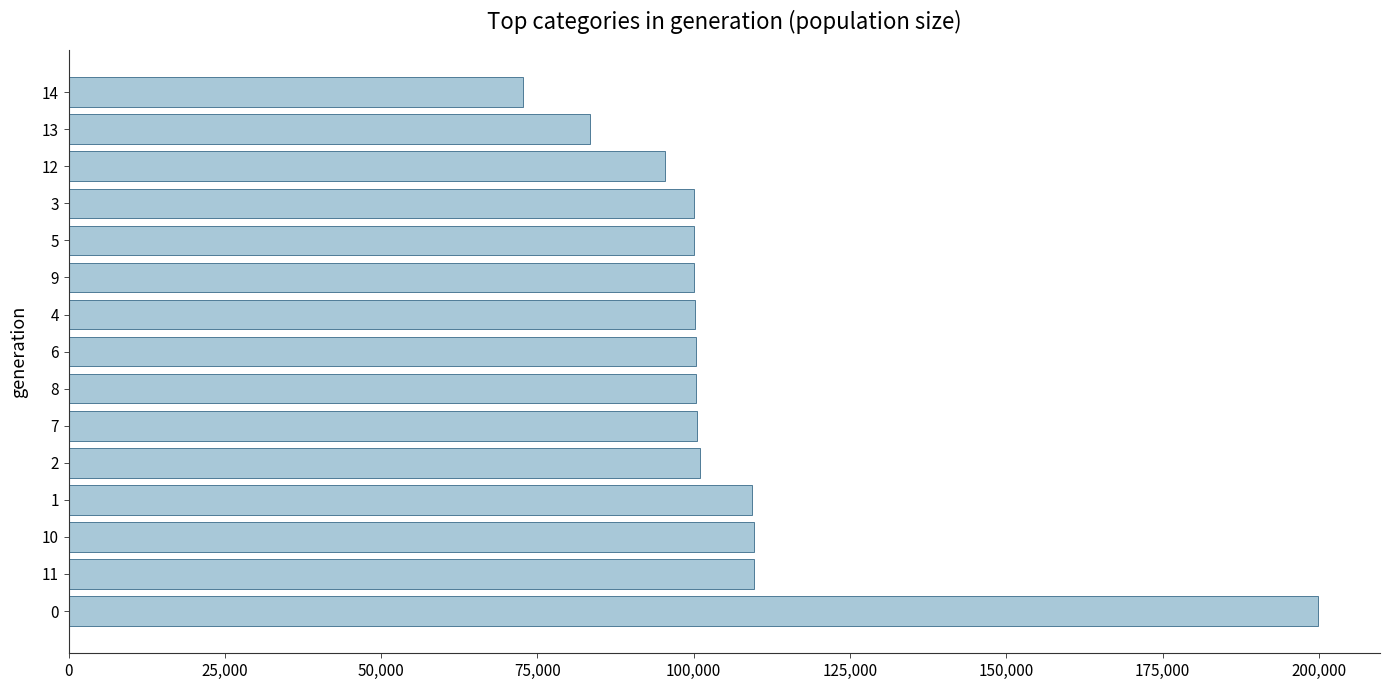

Read the value at 8.

100412